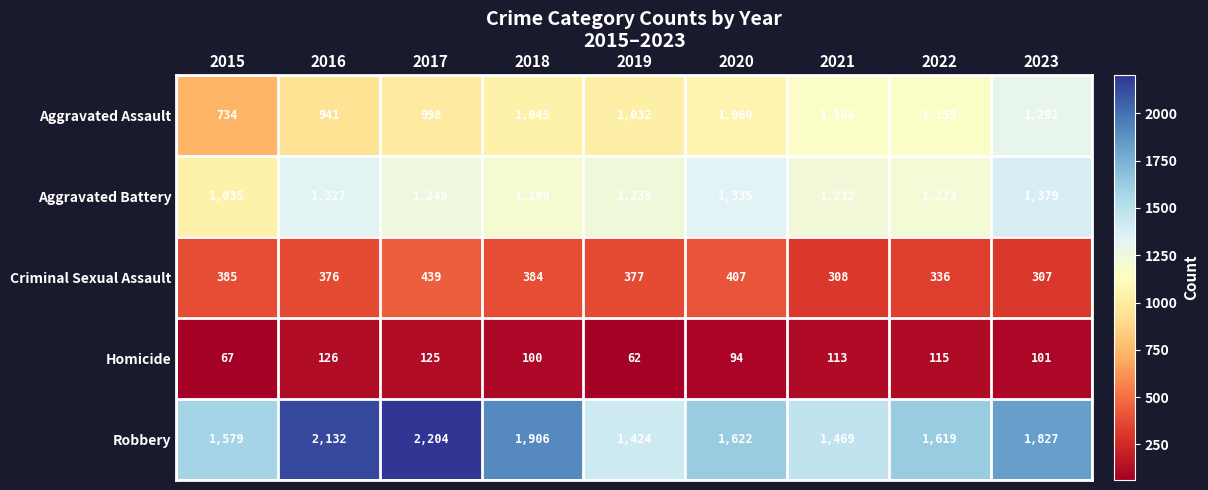

Is it true that Aggravated Assault equals 487 at 2021?

False